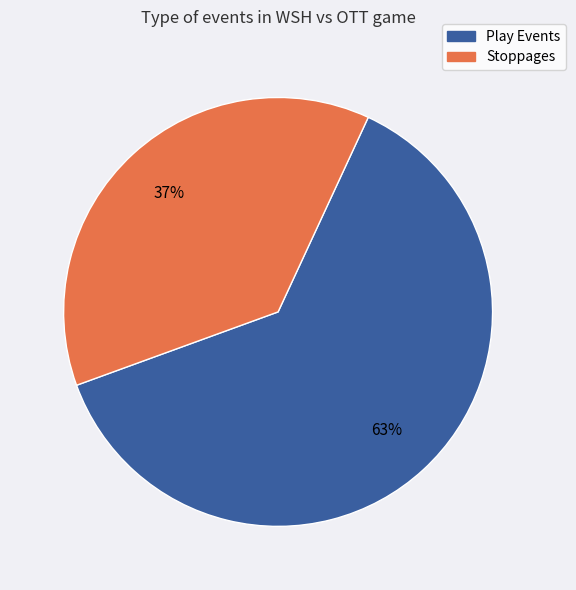

Does any single category account for the majority?

Yes